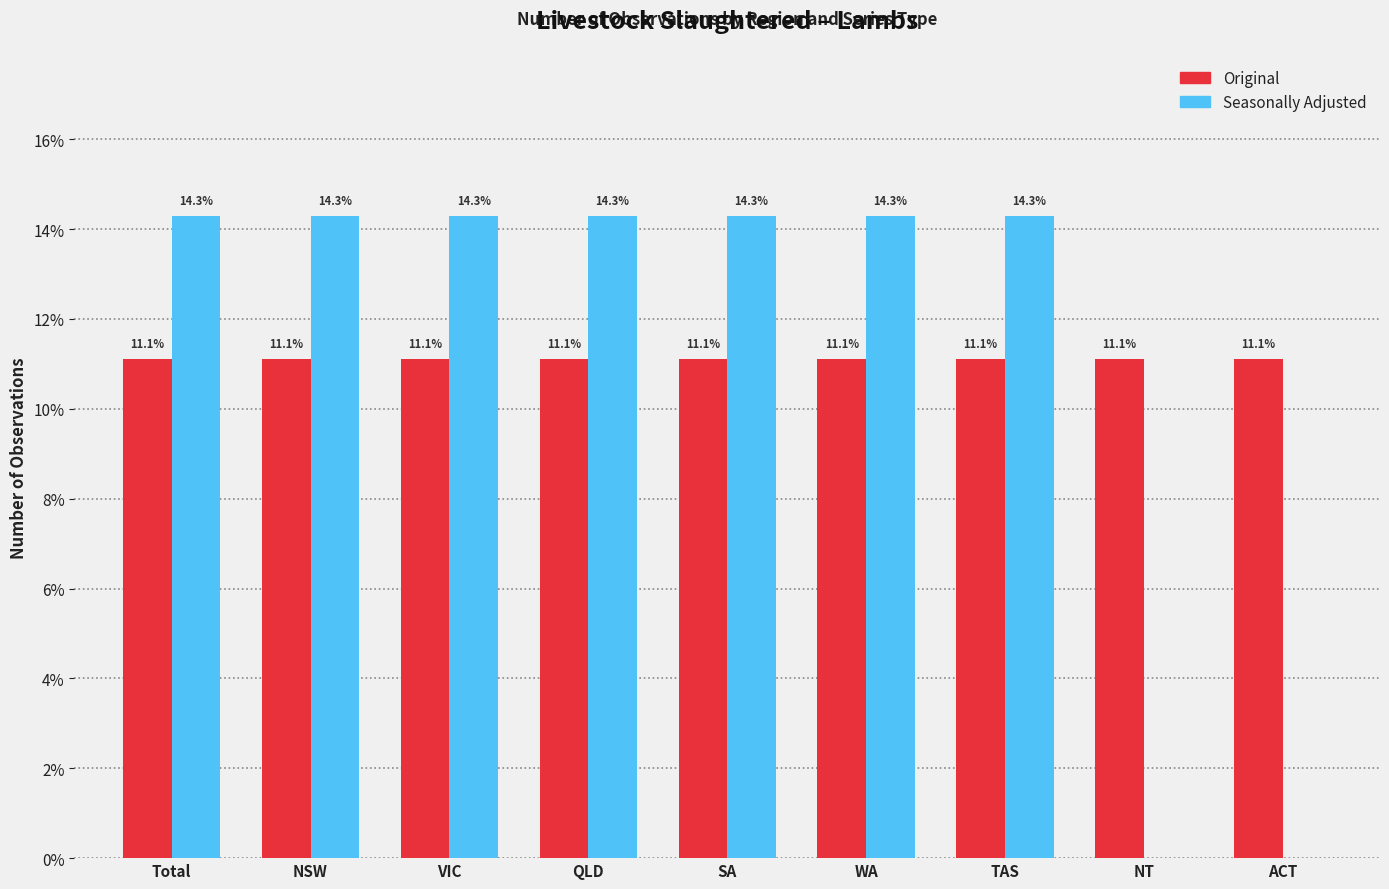

Reading right to left, what are all the values shown in this chart?

Original: ACT=11.1	NT=11.1	TAS=11.1	WA=11.1	SA=11.1	QLD=11.1	VIC=11.1	NSW=11.1	Total=11.1
Seasonally Adjusted: ACT=0.0	NT=0.0	TAS=14.3	WA=14.3	SA=14.3	QLD=14.3	VIC=14.3	NSW=14.3	Total=14.3